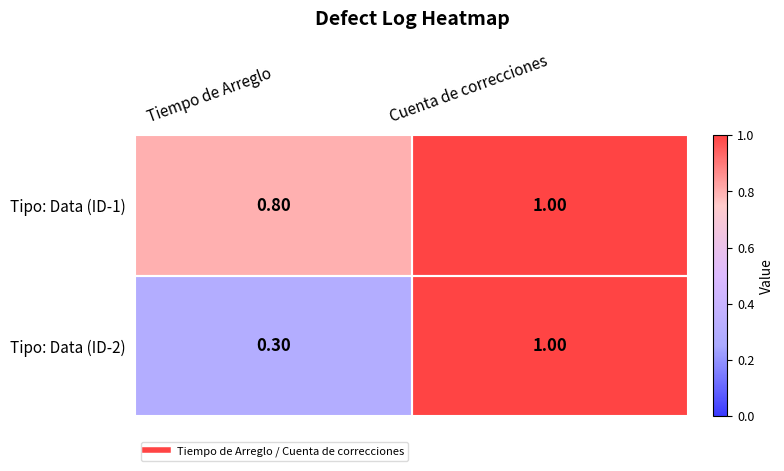

At which label does Tipo: Data (ID-1) reach its peak?

Cuenta de correcciones